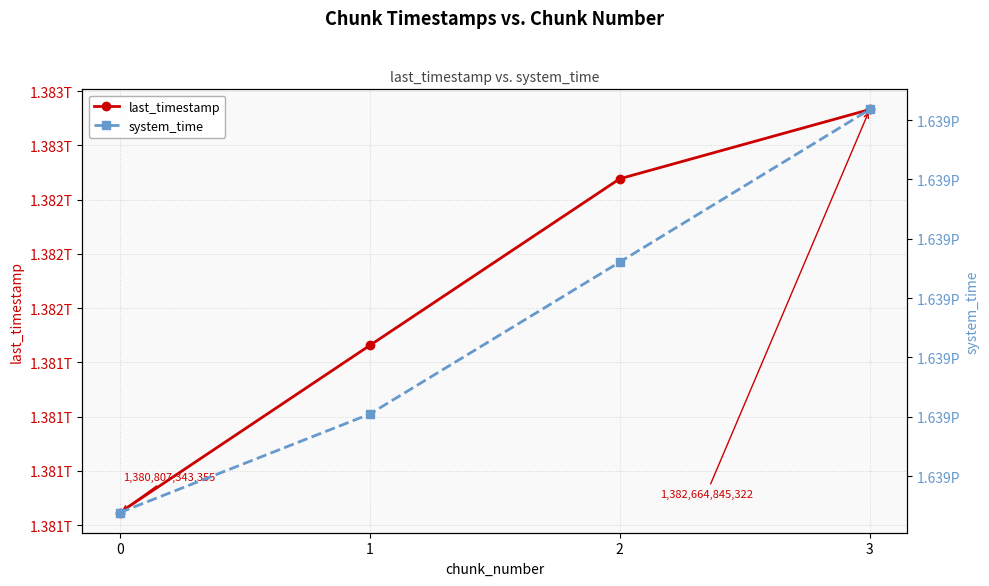

The last_timestamp series shows 2086390217264 at 3. True or false?

False